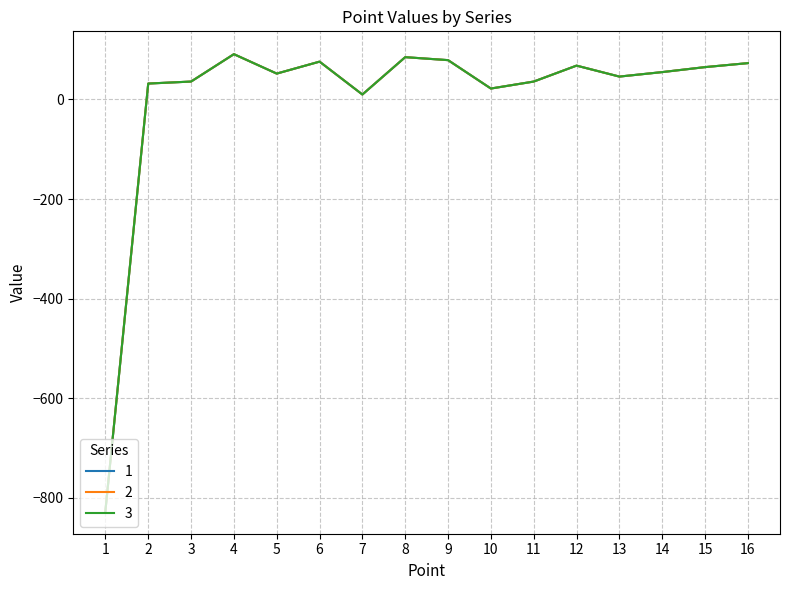

Does the chart have visible grid lines?

Yes